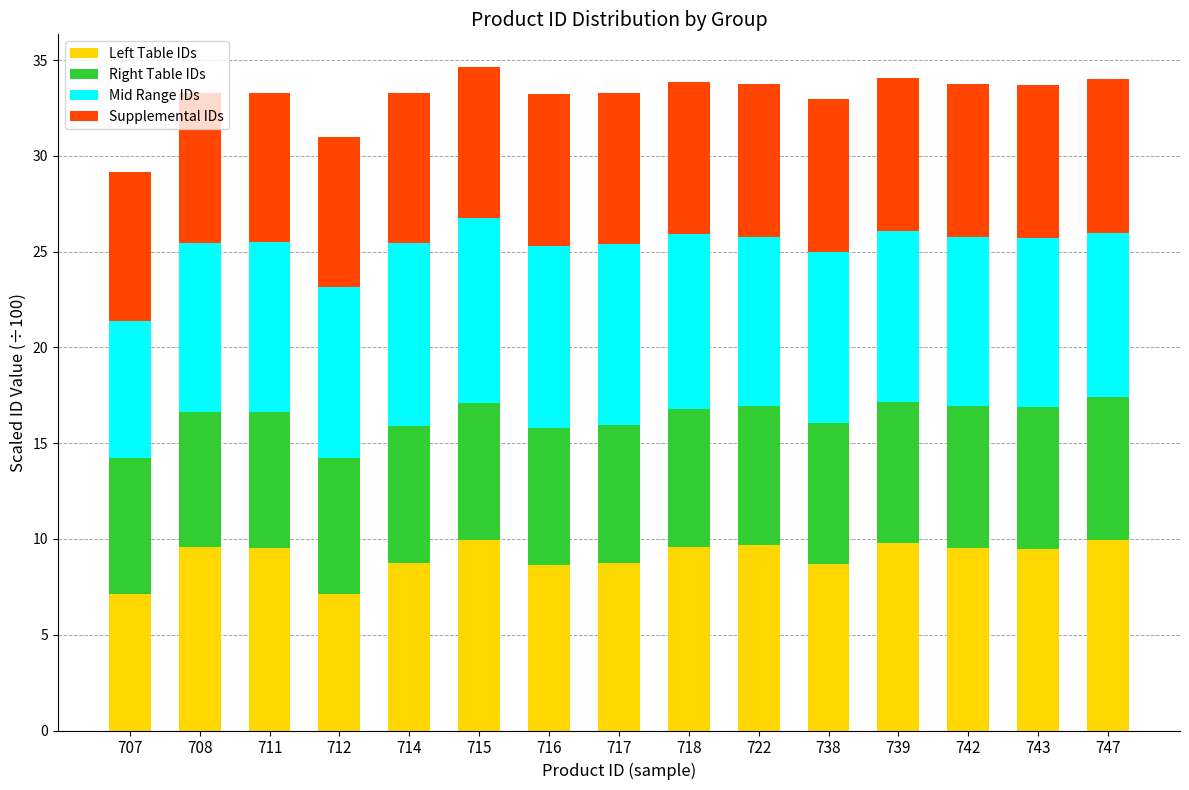

The value of Left Table IDs at 742 is 13.9. True or false?

False